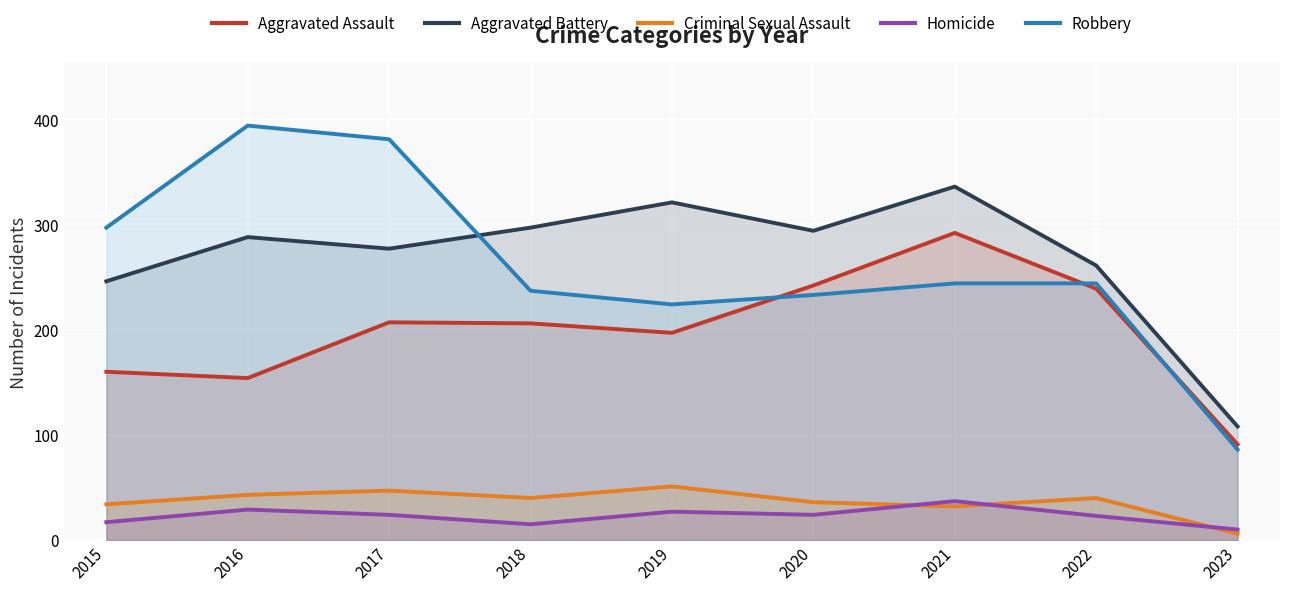

What is the spread (max minus min) of values at 2023?

102